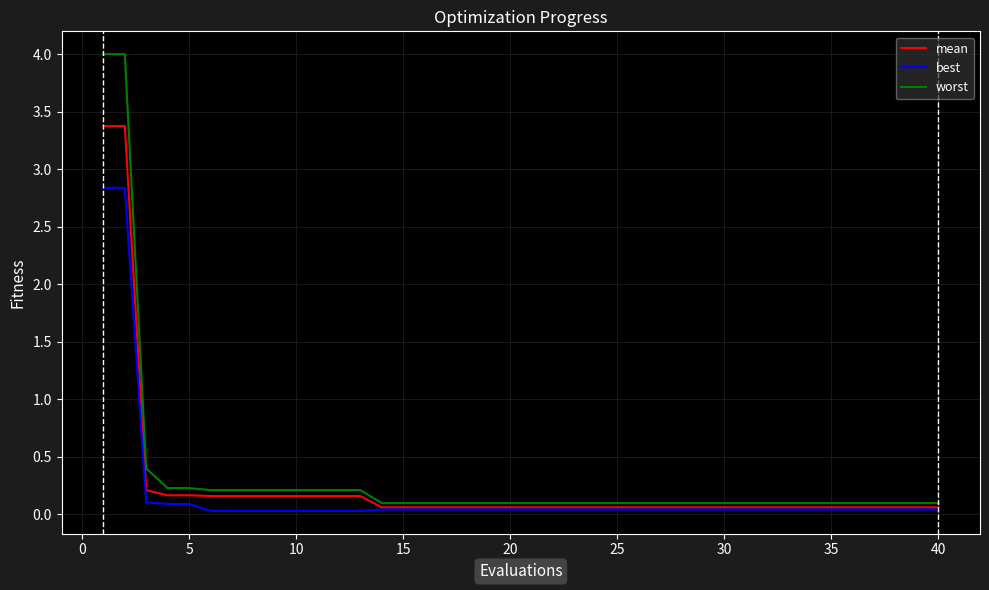

What is the highest value of the mean series?

3.4